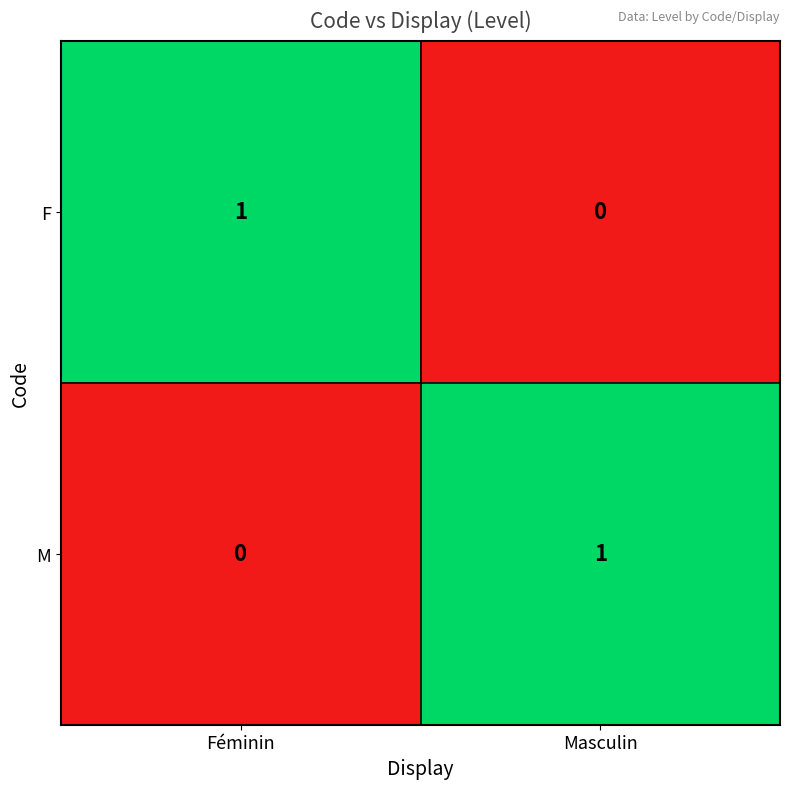

Is the value of F at Féminin greater than the value of M at Féminin?

Yes